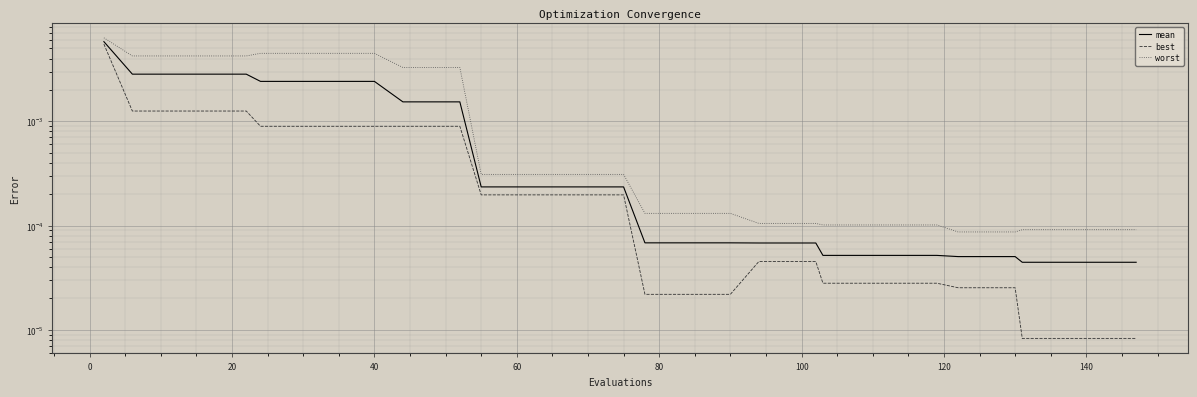

List the series in order of their peak value, highest first.

worst, mean, best